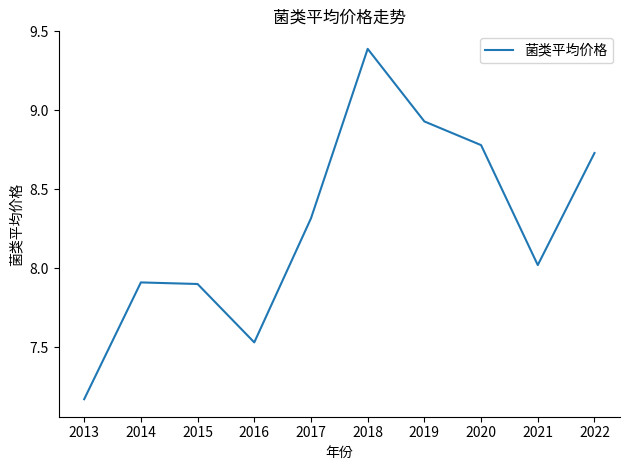

Which has a higher value, 2018 or 2015?

2018